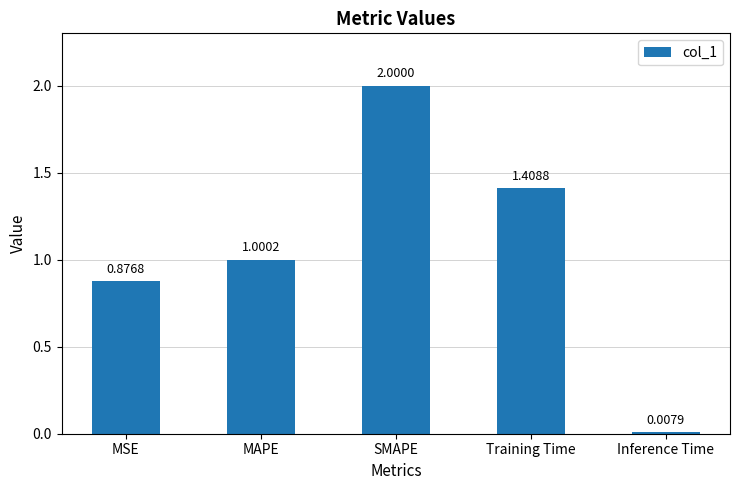

The chart shows a value of 1.7 at MAPE. True or false?

False